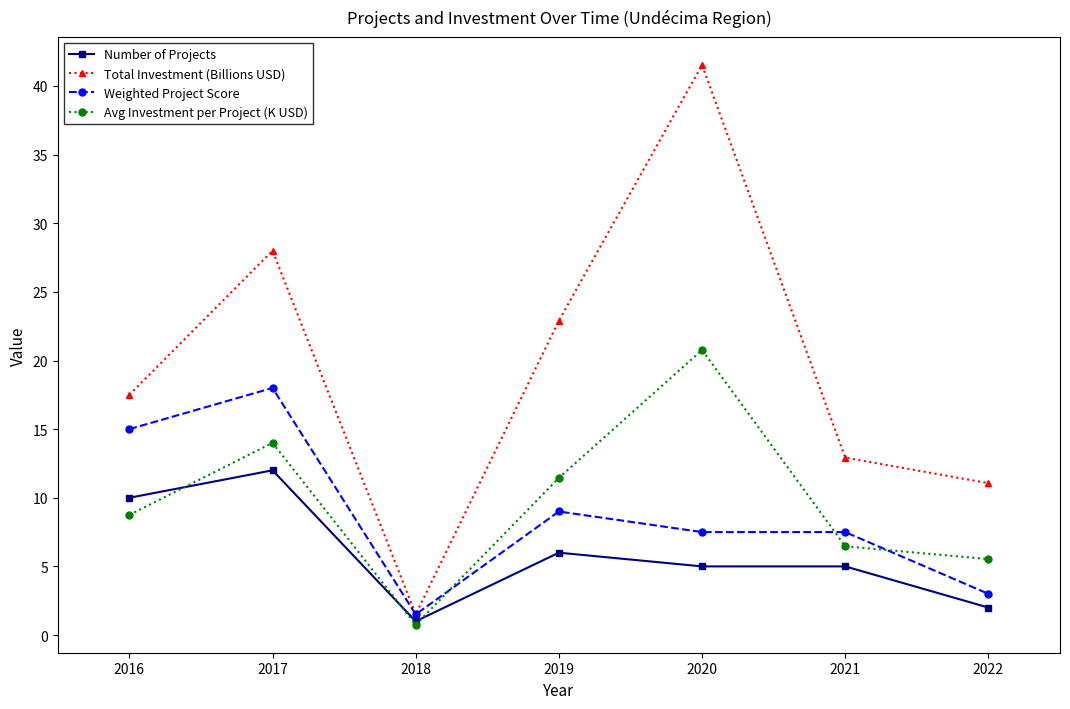

Which category has the lowest value in the Weighted Project Score series?

2018